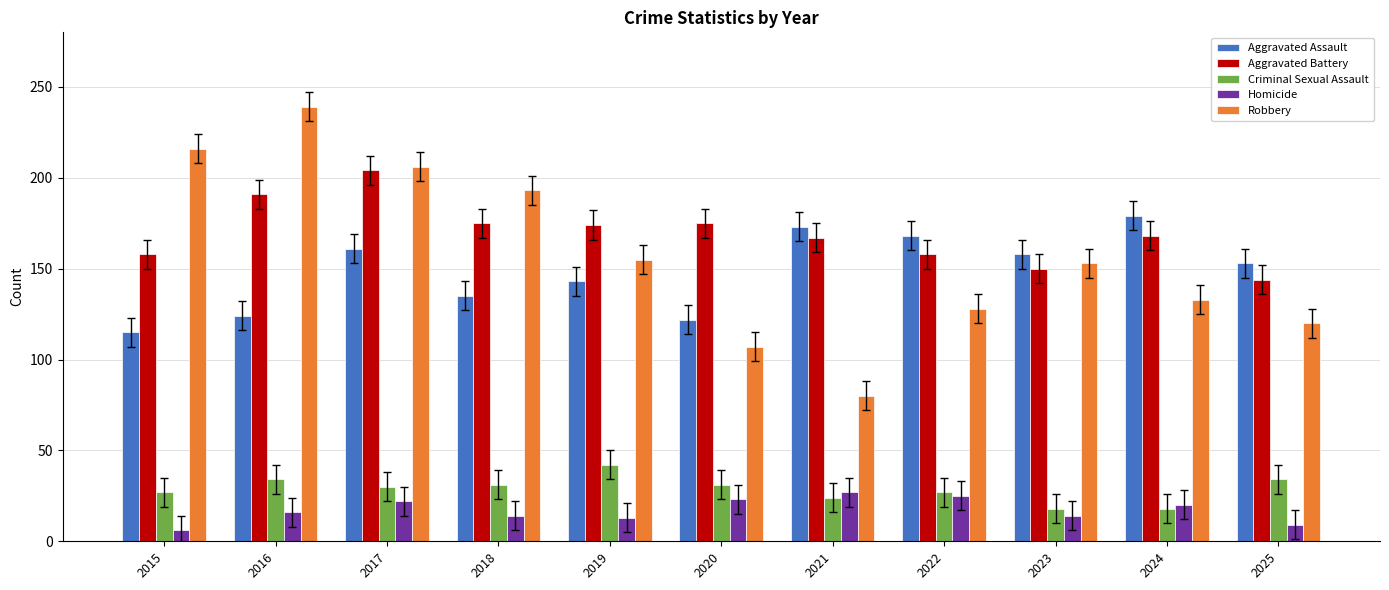

Is the value of Robbery at 2019 greater than the value of Aggravated Assault at 2021?

No